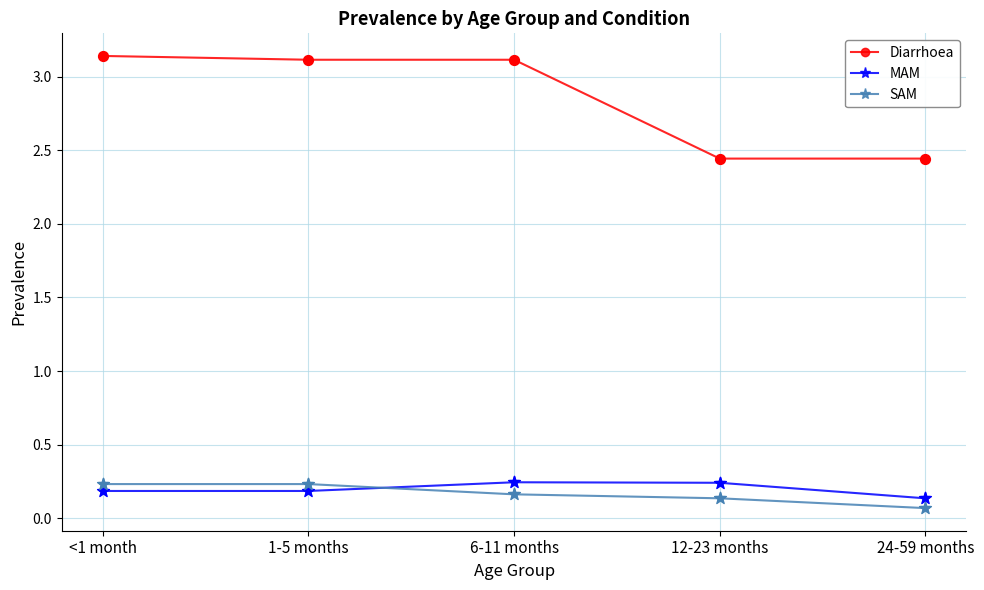

What is the total value across all series at <1 month?

3.6